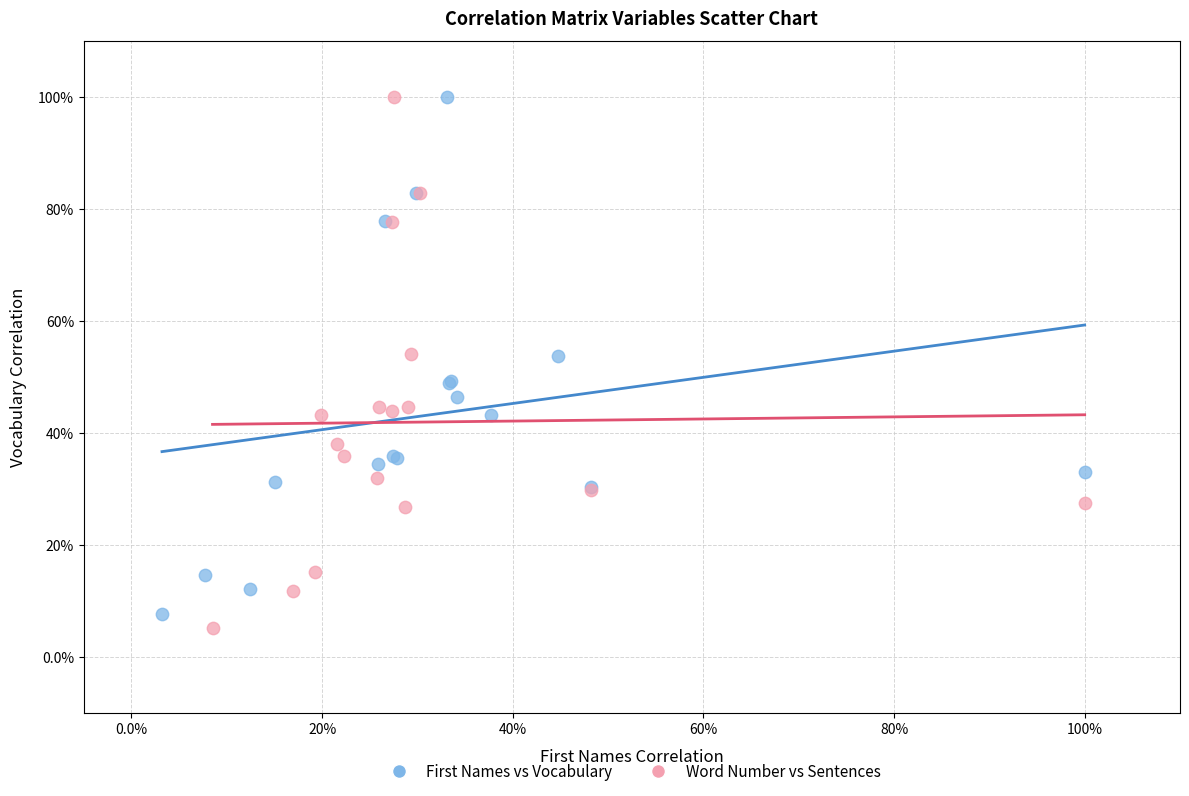

What are all the series names shown in the legend?

First Names vs Vocabulary, Word Number vs Sentences